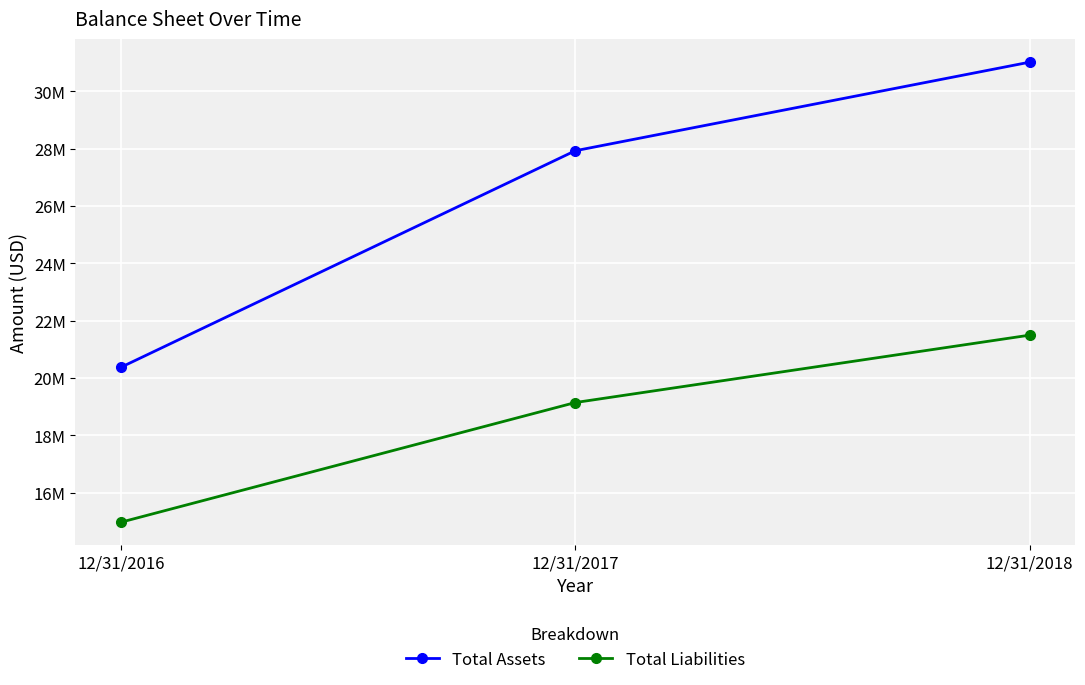

Rank the series by their average value, from highest to lowest.

Total Assets, Total Liabilities